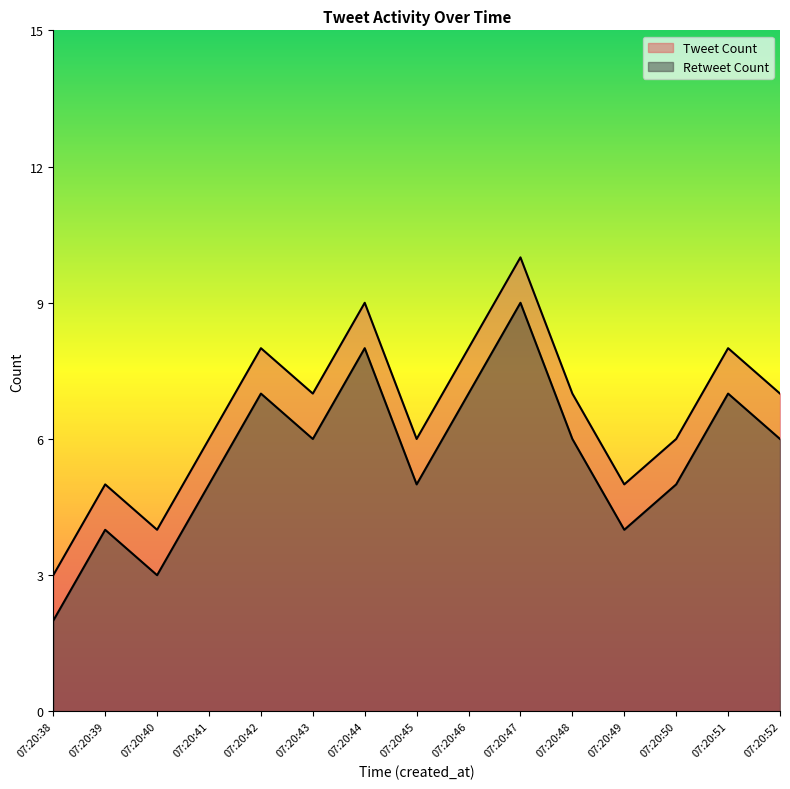

True or false: Retweet Count has a value of 3 at 07:20:40.

True